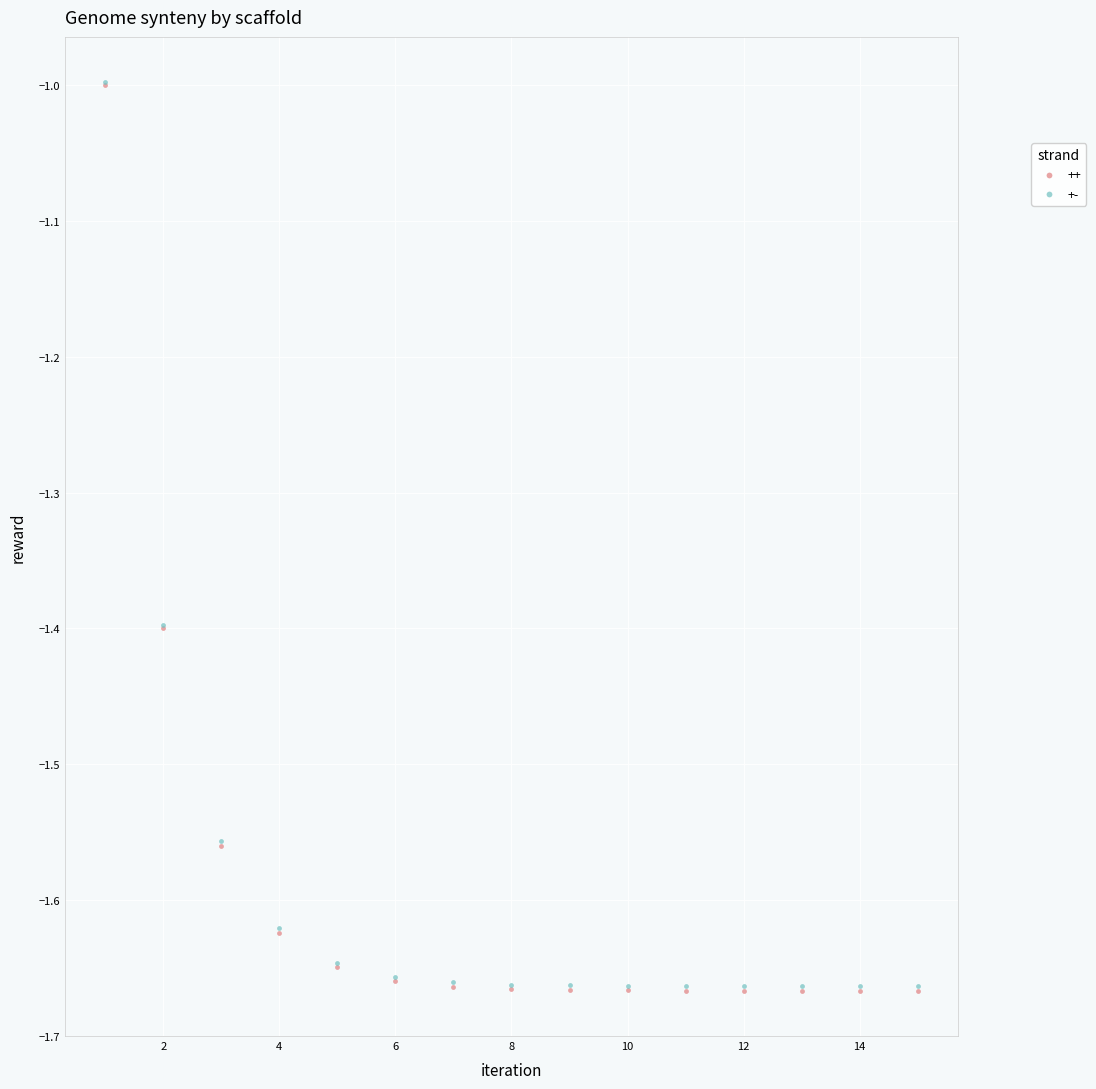

What are all the series names shown in the legend?

++, +-